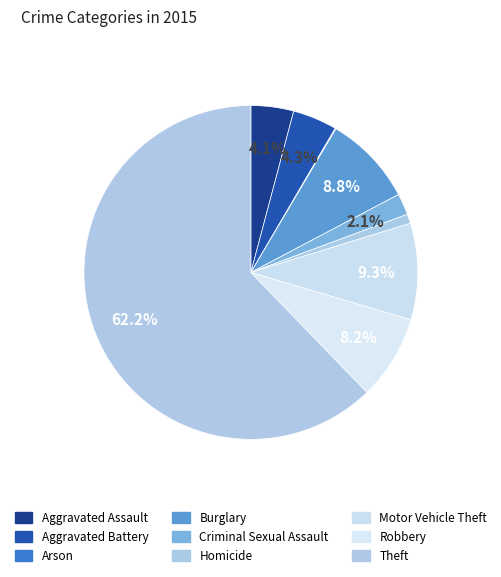

To the nearest percent, what is the difference between the Robbery and Motor Vehicle Theft slice percentages?

1%